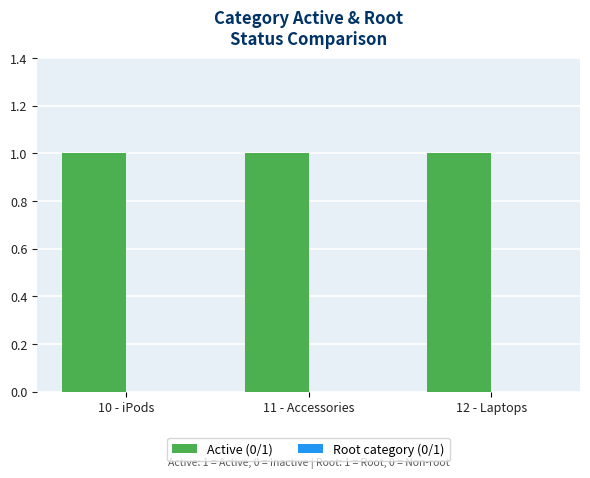

Which series has the largest total across all categories?

Active (0/1)